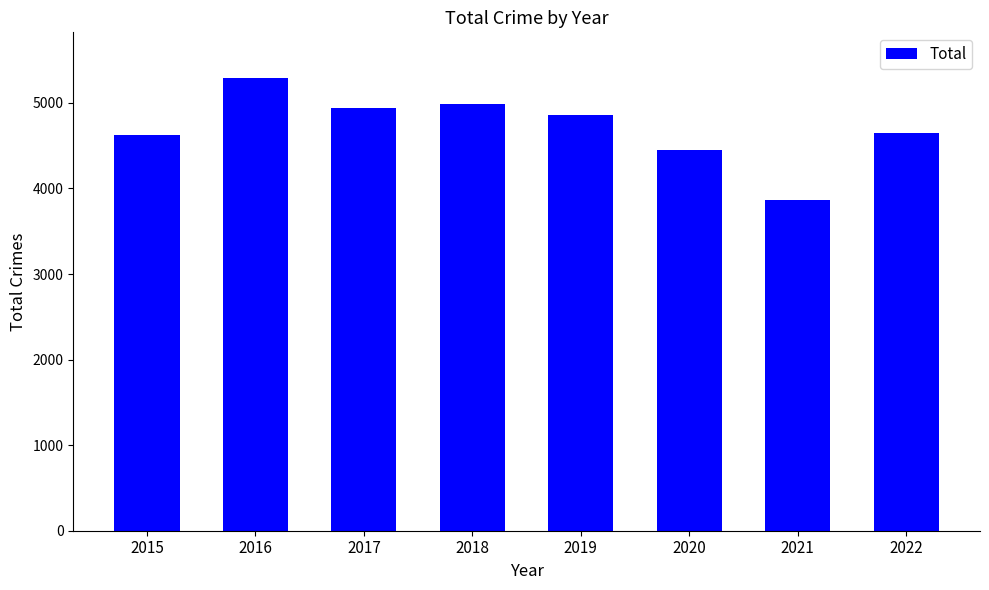

What is the change in value from 2017 to 2018?

+48